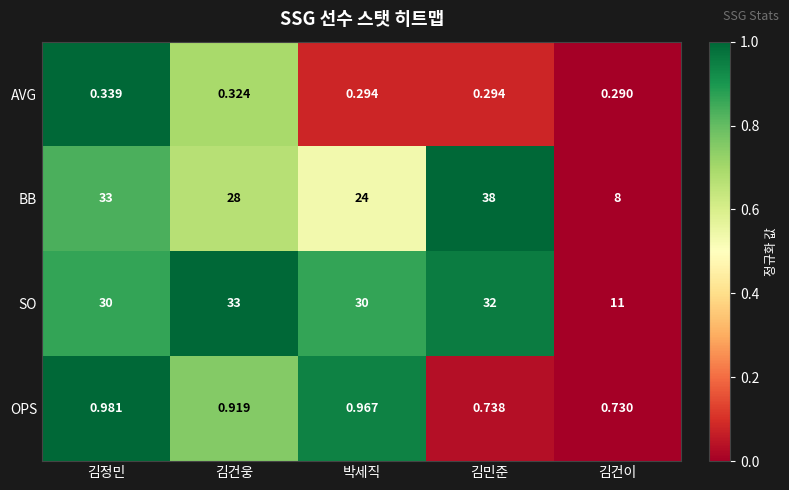

At which label does SO reach its minimum?

김건이